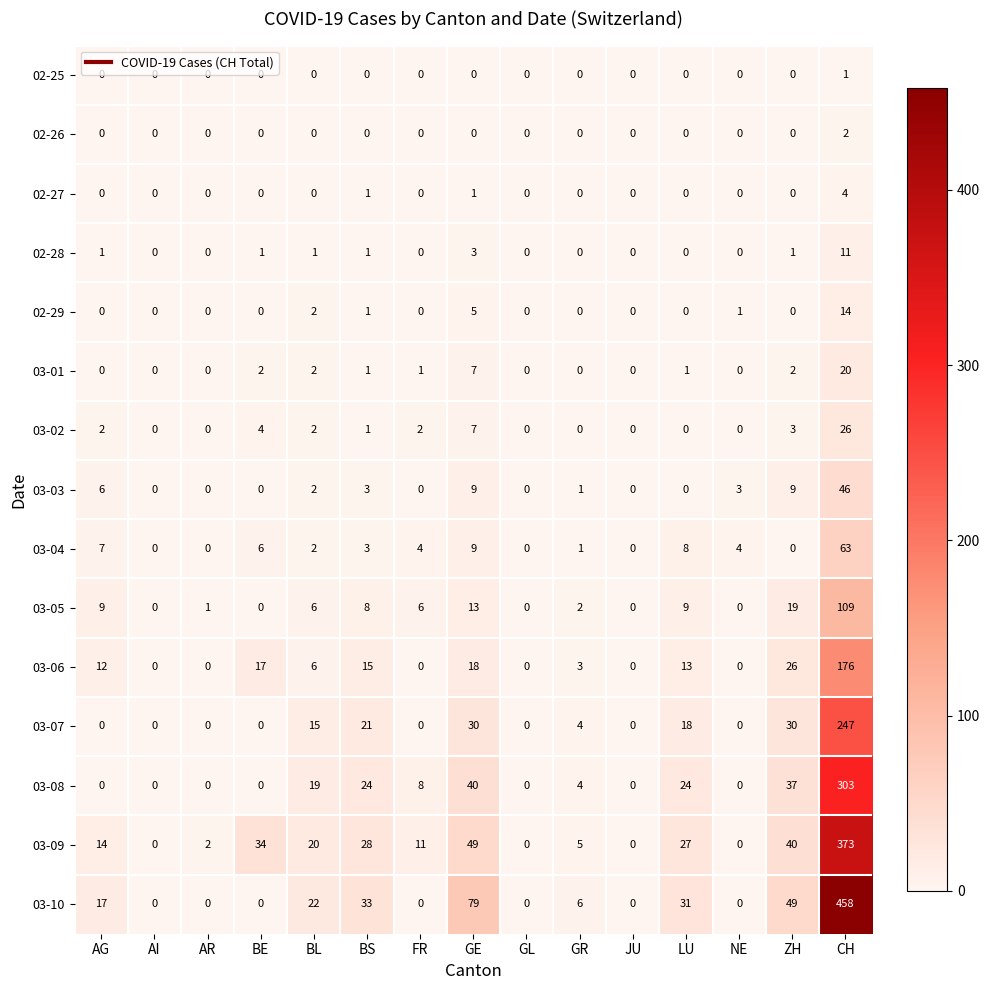

True or false: 02-26 has a value of 1 at GR.

False